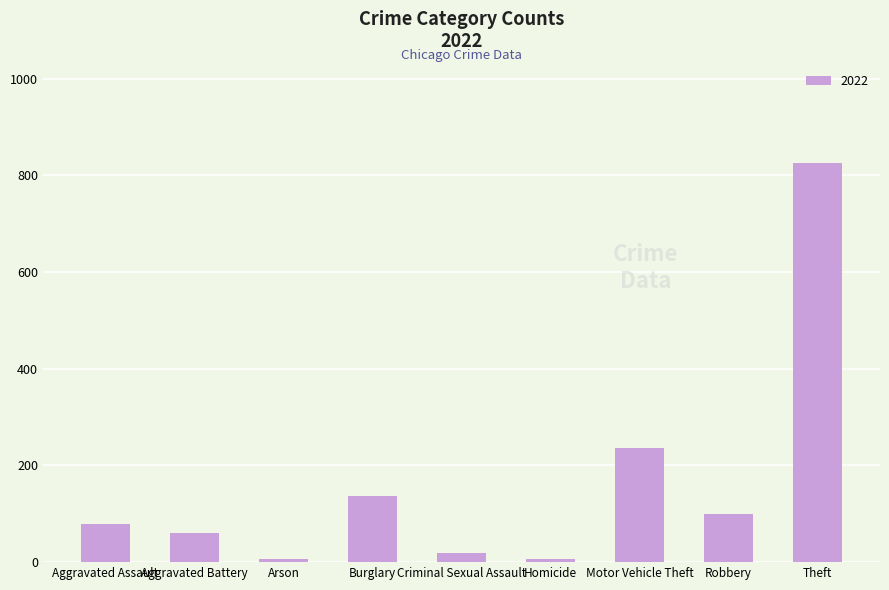

How many distinct data groups are displayed?

1